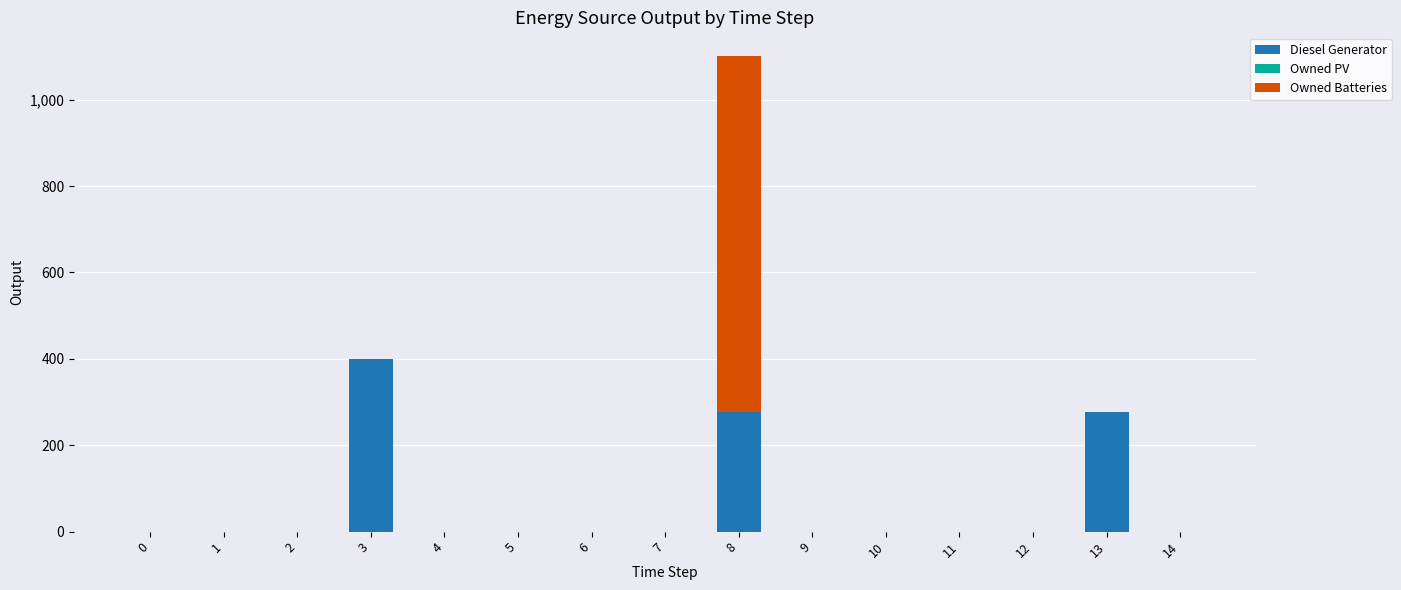

At which category is the sum across all series the highest?

8